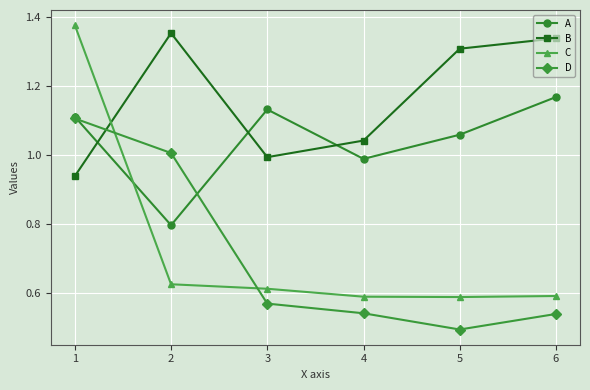

What is the sum of the D values at 1 and 5?

1.6